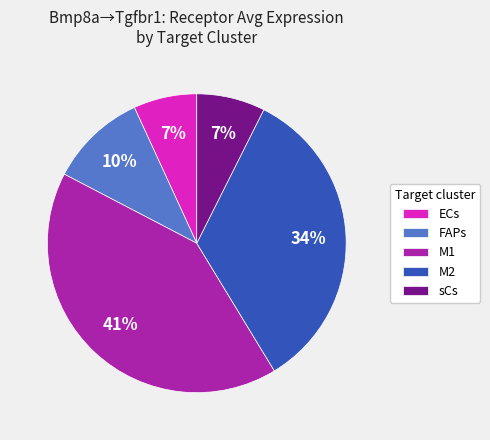

How many slices are in this pie chart?

5